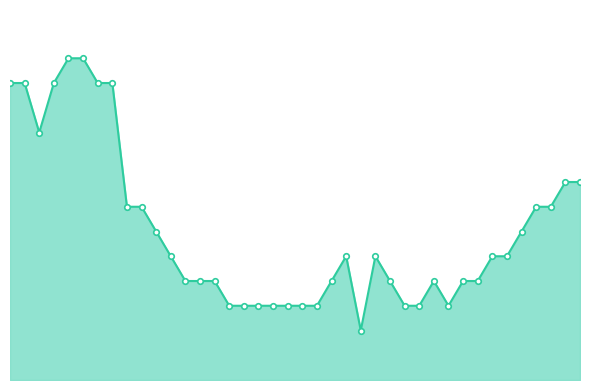

Reading left to right, transcribe all the data shown in this chart.

12	12	10	12	13	13	12	12	7	7	6	5	4	4	4	3	3	3	3	3	3	3	4	5	2	5	4	3	3	4	3	4	4	5	5	6	7	7	8	8